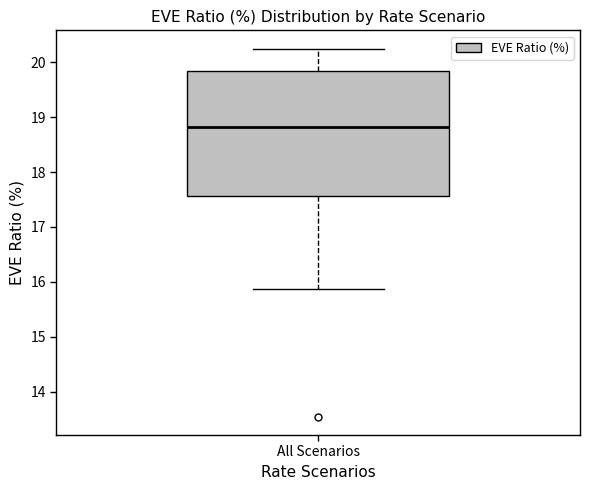

Read this box plot against the y-axis: the position of the median line, the range covered by the box, and the ends of both whiskers. The values are not printed on the chart, so give them approximately, as read against the axis.

median 18.8, box 17.6 to 19.8, whiskers 15.9 to 20.2